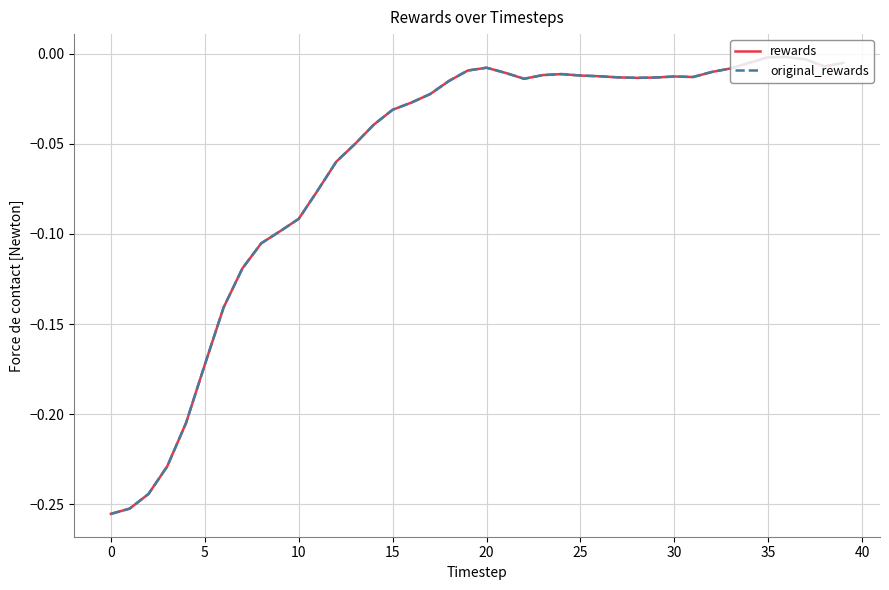

Does the chart display data point markers on the line(s)?

No